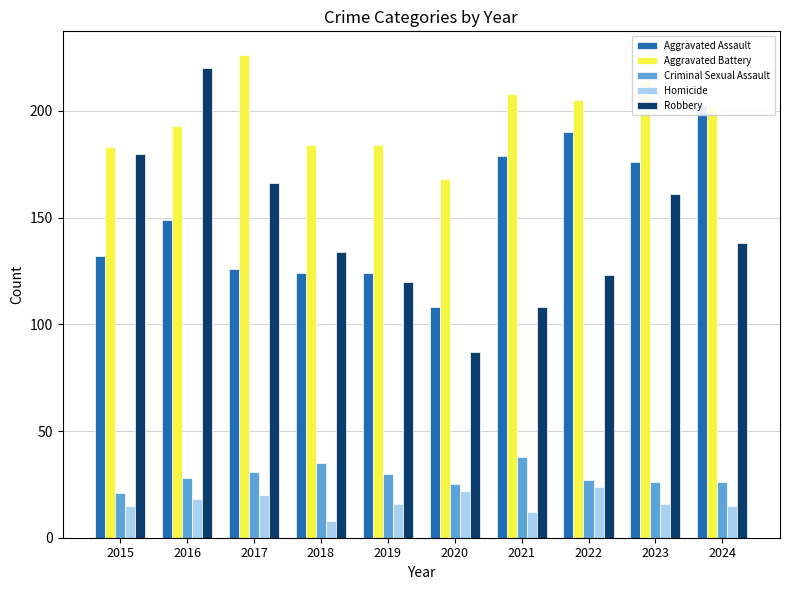

What is the smallest value displayed?

8